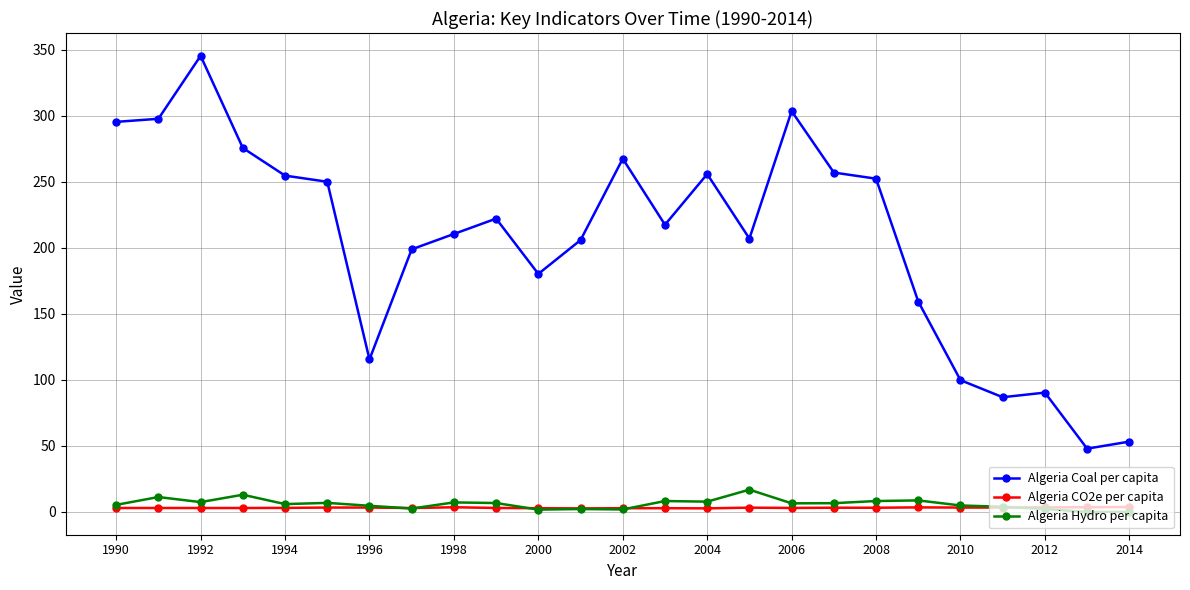

What is the value of the Algeria Coal per capita point at the 23rd from the left?

90.4